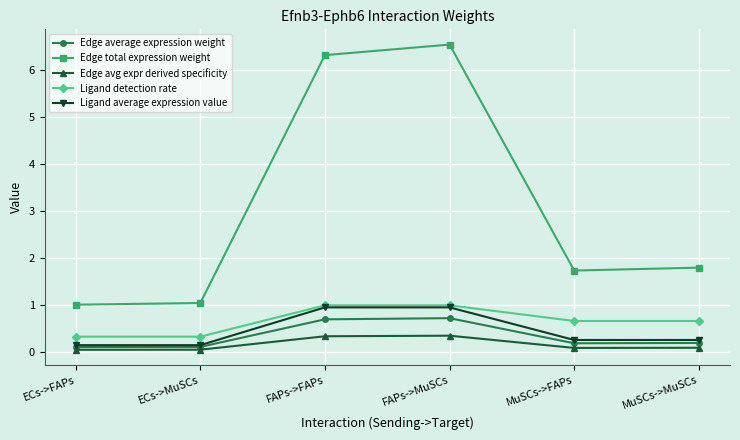

Between FAPs->FAPs and MuSCs->MuSCs, which series saw the biggest shift?

Edge total expression weight